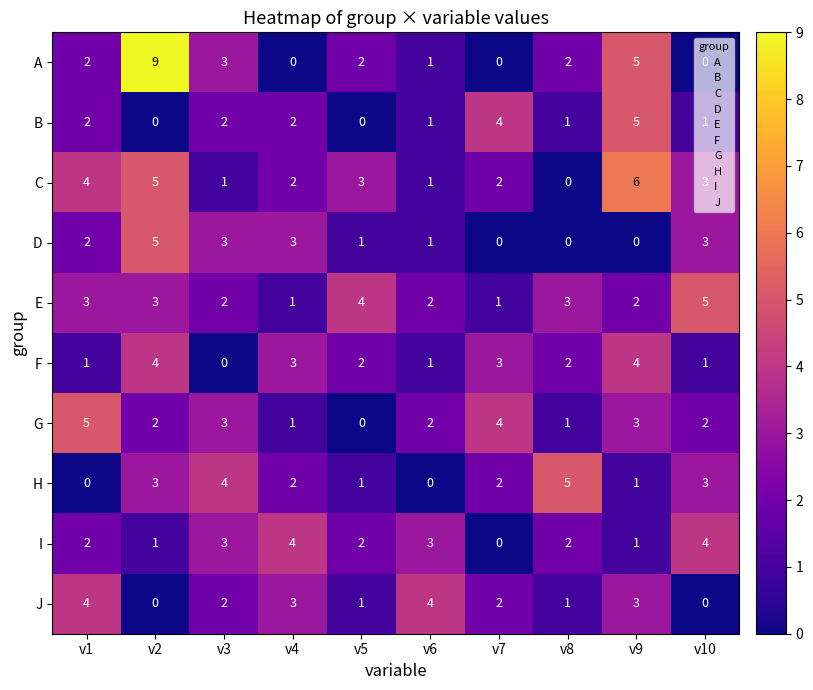

How many distinct data groups are displayed?

10